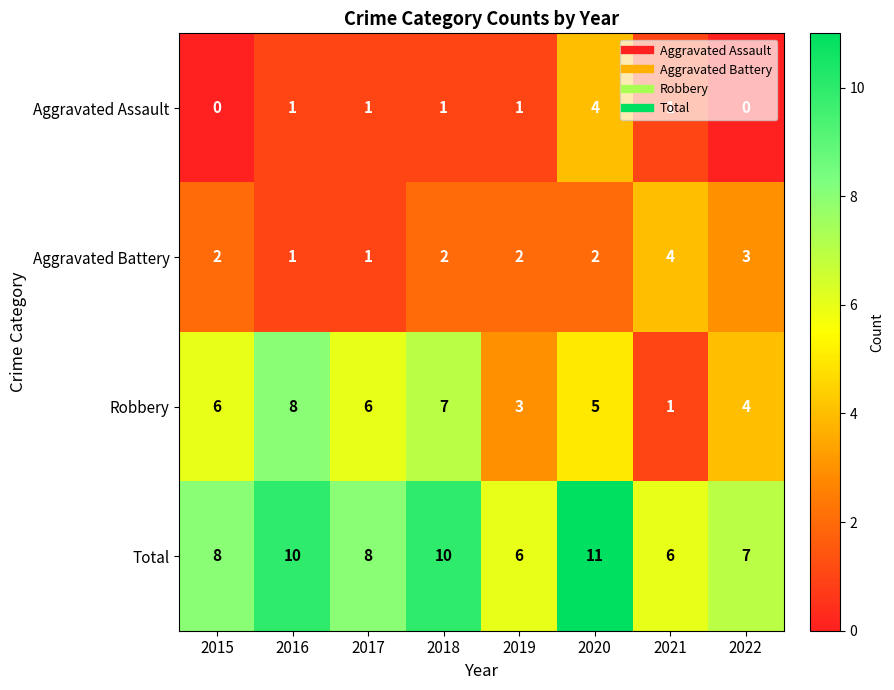

Is the value of Aggravated Assault at 2017 greater than the value of Total at 2015?

No